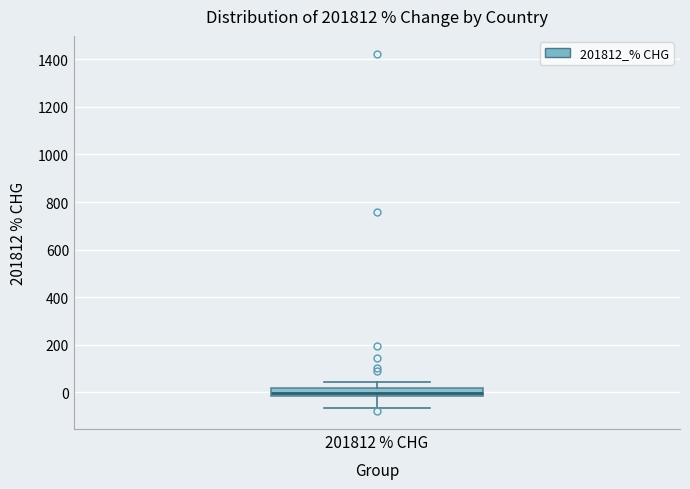

Read this box plot against the y-axis: the position of the median line, the range covered by the box, and the ends of both whiskers. The values are not printed on the chart, so give them approximately, as read against the axis.

median 0, box -20 to 20, whiskers -60 to 40